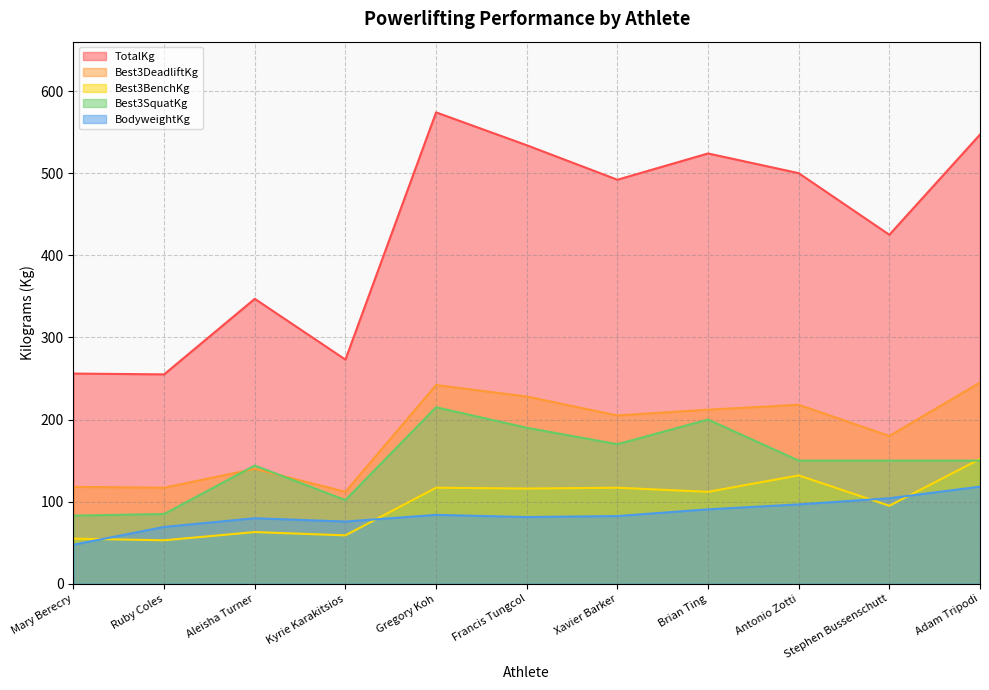

What is the label of the 4th point from the right?

Brian Ting